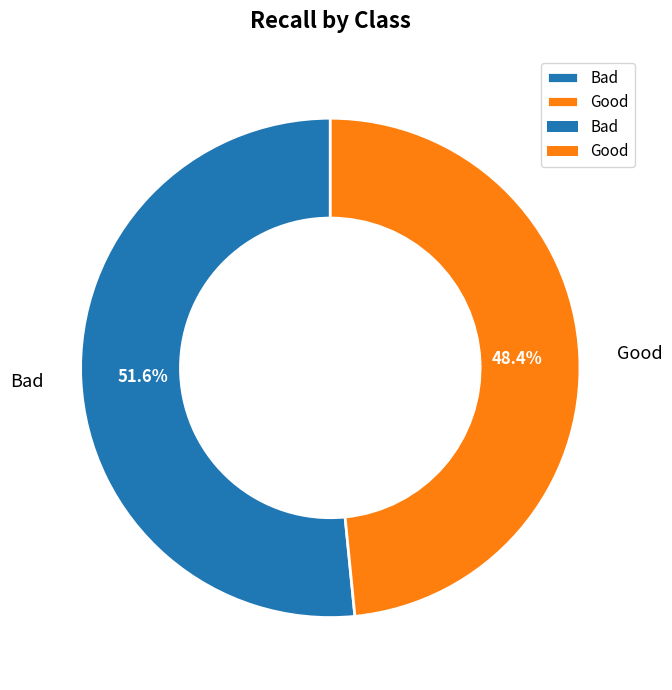

Which slice is the largest?

Bad